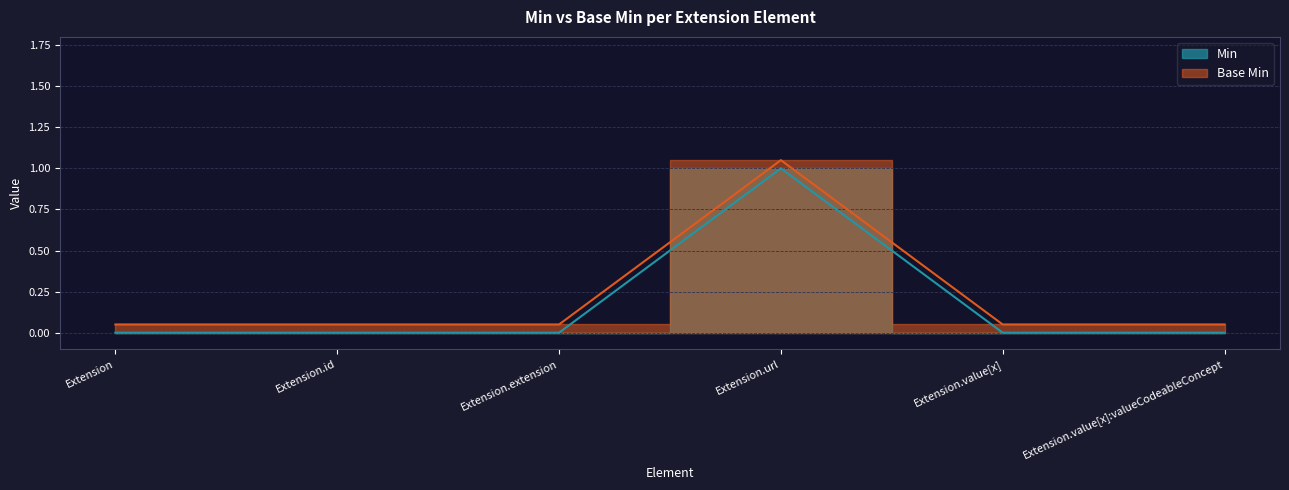

What is the label of the 2nd point from the left?

Extension.id